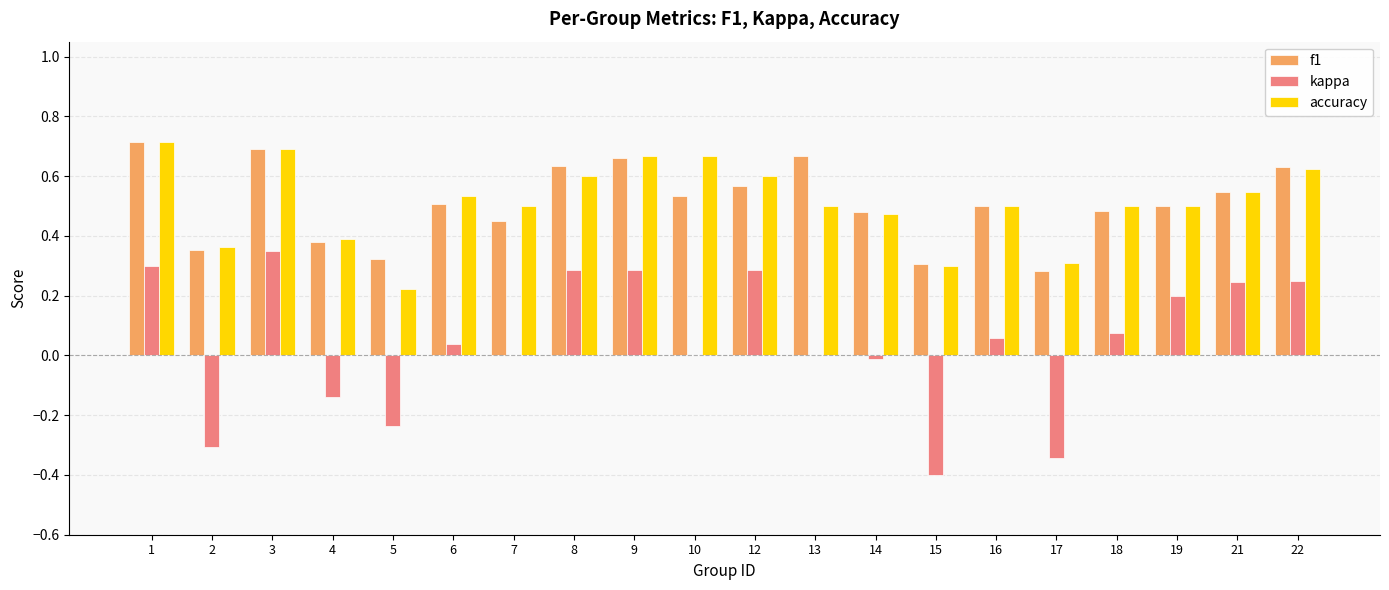

What is the sum of all kappa values?

0.9